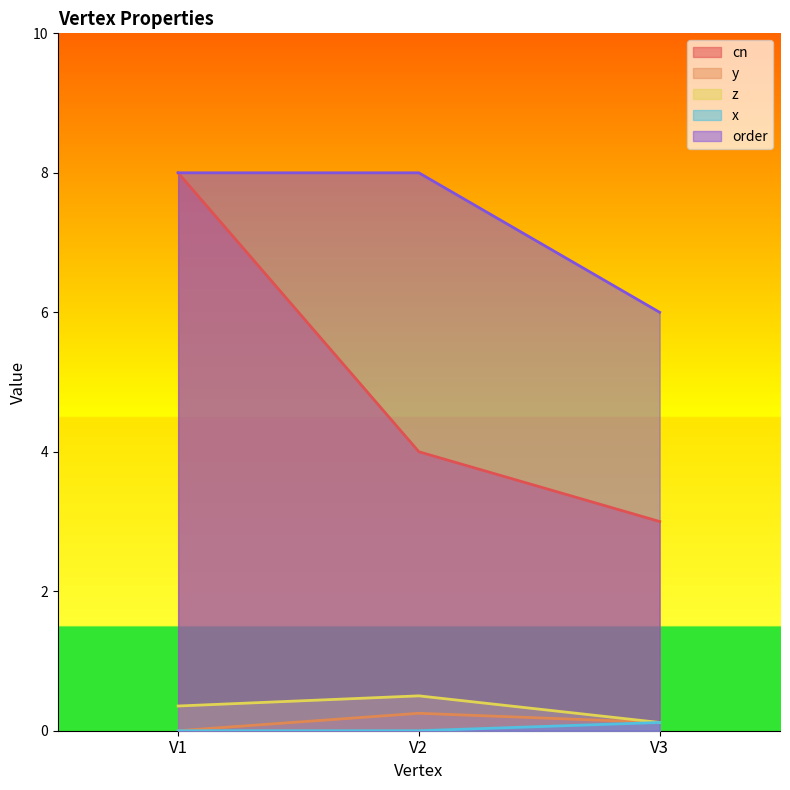

At which category does the chart reach its minimum across all series?

V1